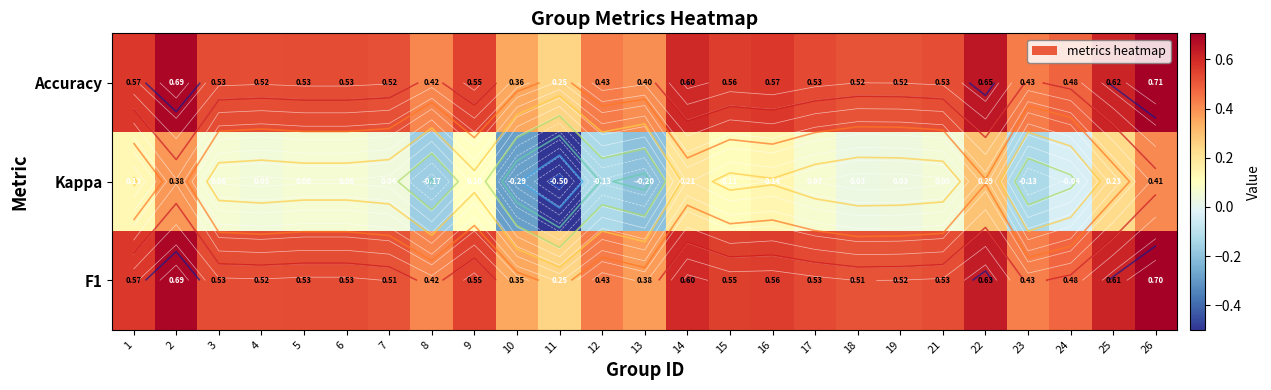

What is the difference between the maximum and minimum values in the Kappa series?

0.9